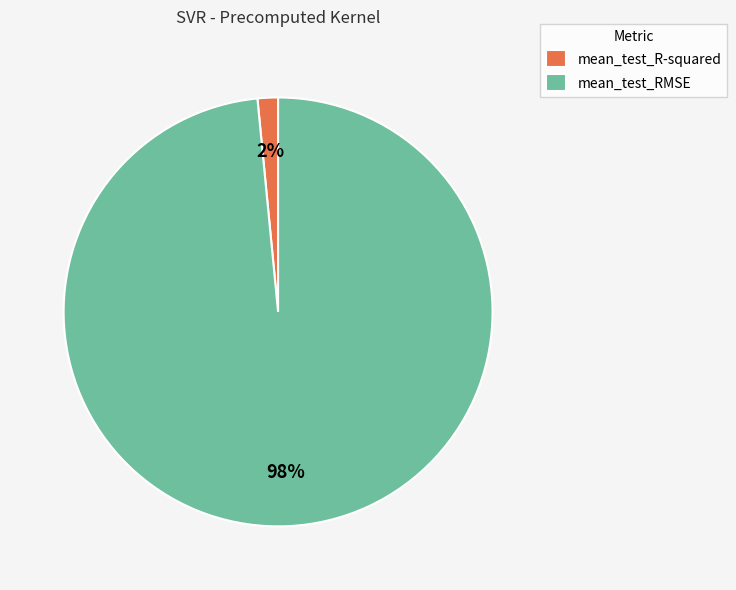

Does mean_test_R-squared account for over 50% of the chart?

No